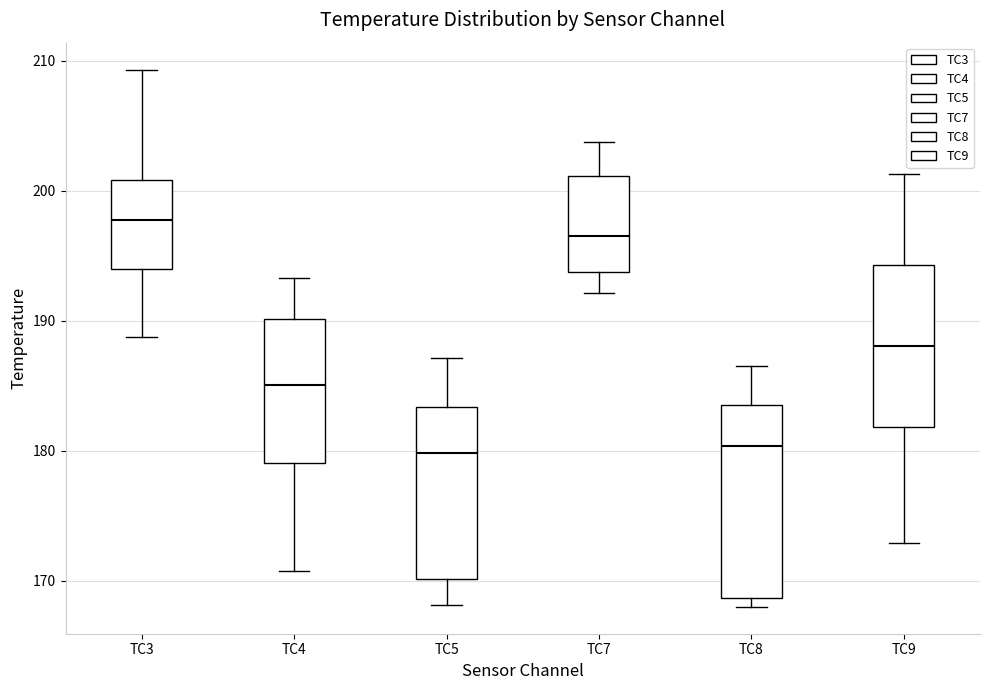

Which box is the tallest, from its lower edge to its upper edge?

TC8